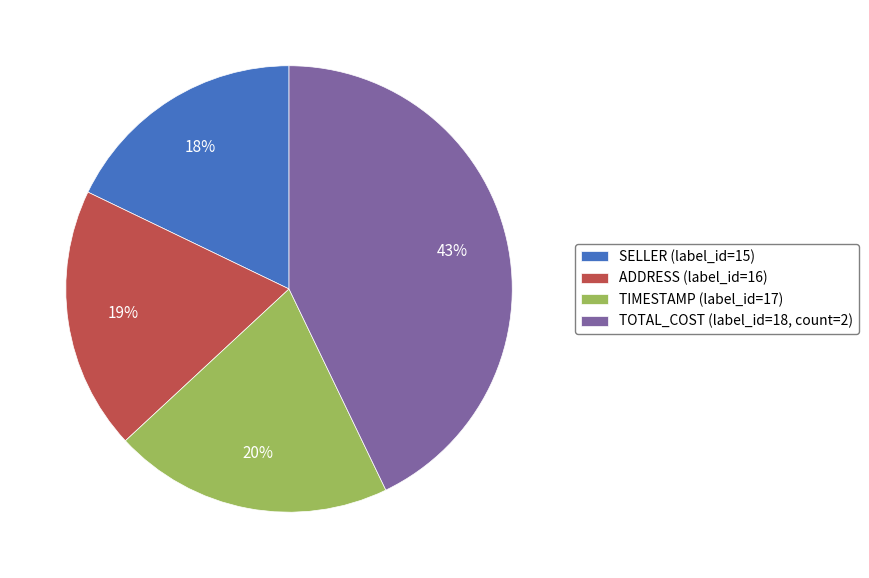

True or false: SELLER (label_id=15) accounts for 23% of the total.

False